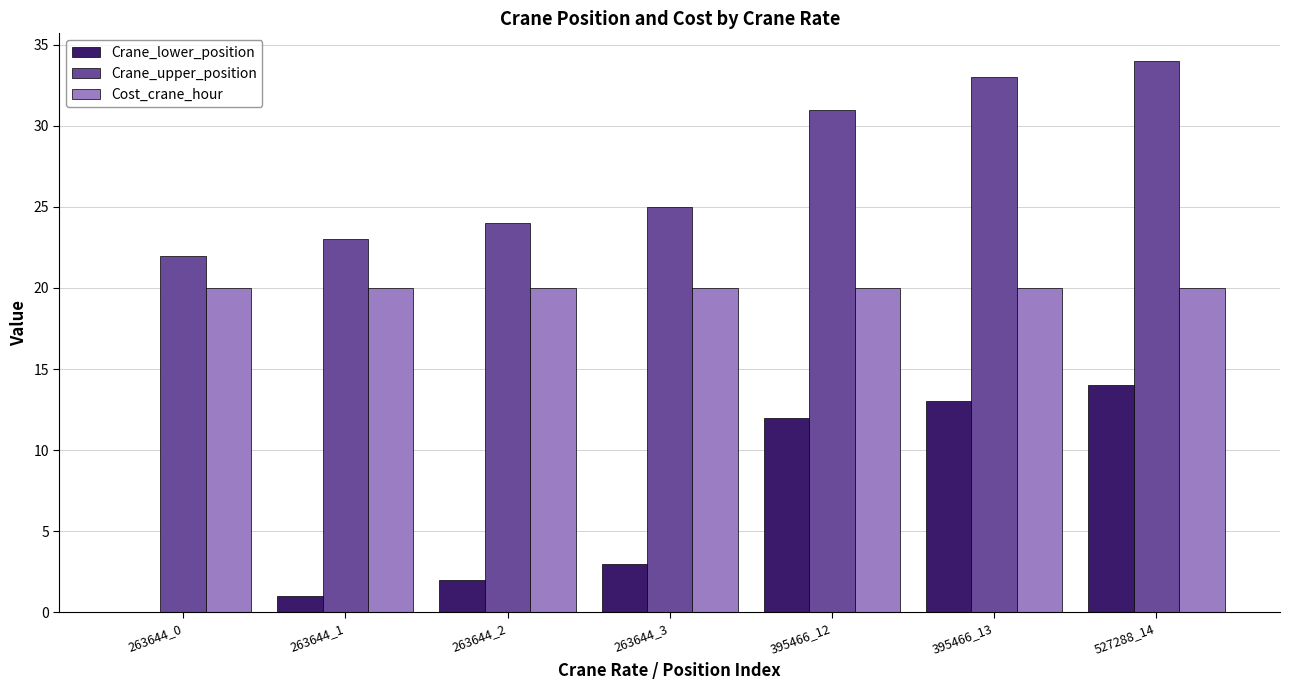

Is the value of Crane_upper_position at 527288_14 greater than the value of Crane_lower_position at 263644_3?

Yes